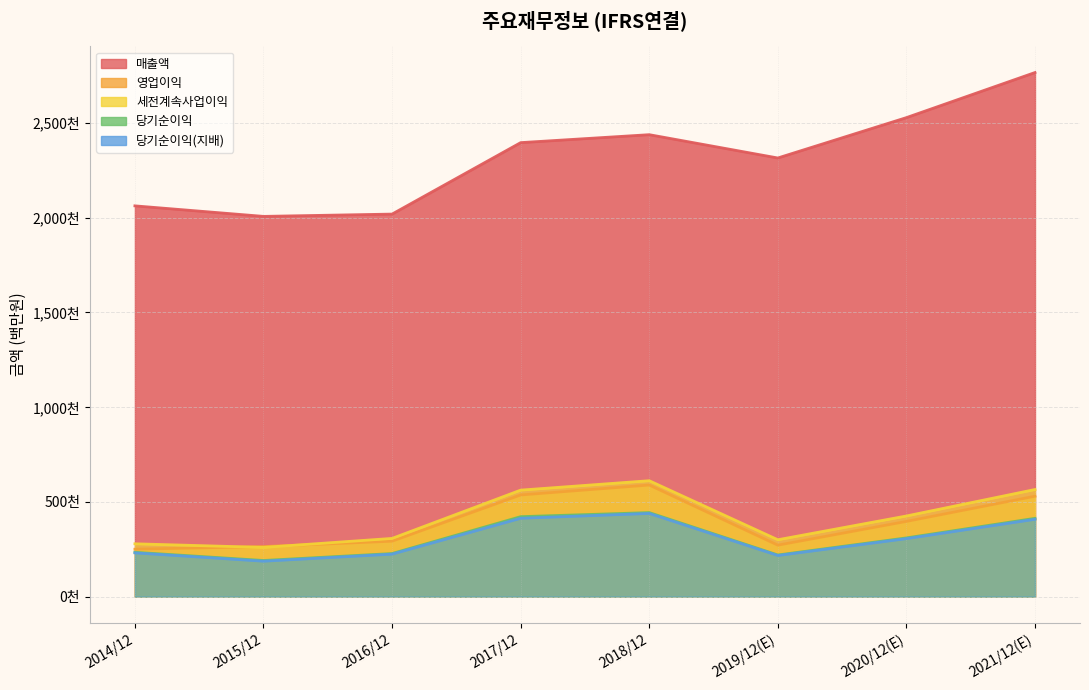

At how many categories does at least one series exceed 2090990?

5